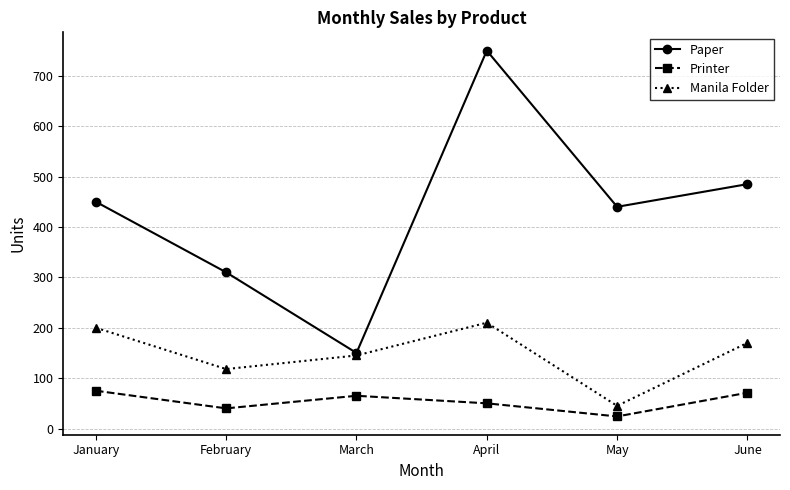

What is the approximate value of Paper at February, to the nearest 100?

300